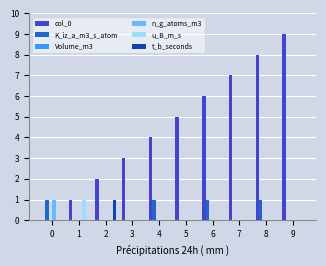

Are the bars grouped side by side (vs. stacked)?

Yes